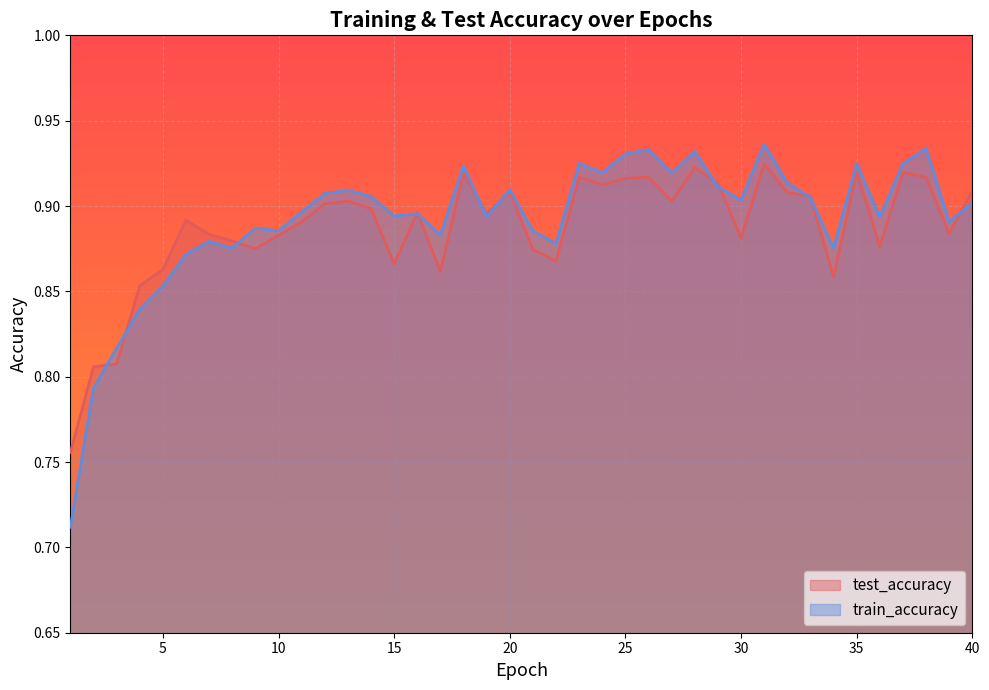

How many interior local valleys does the train_accuracy series have?

12